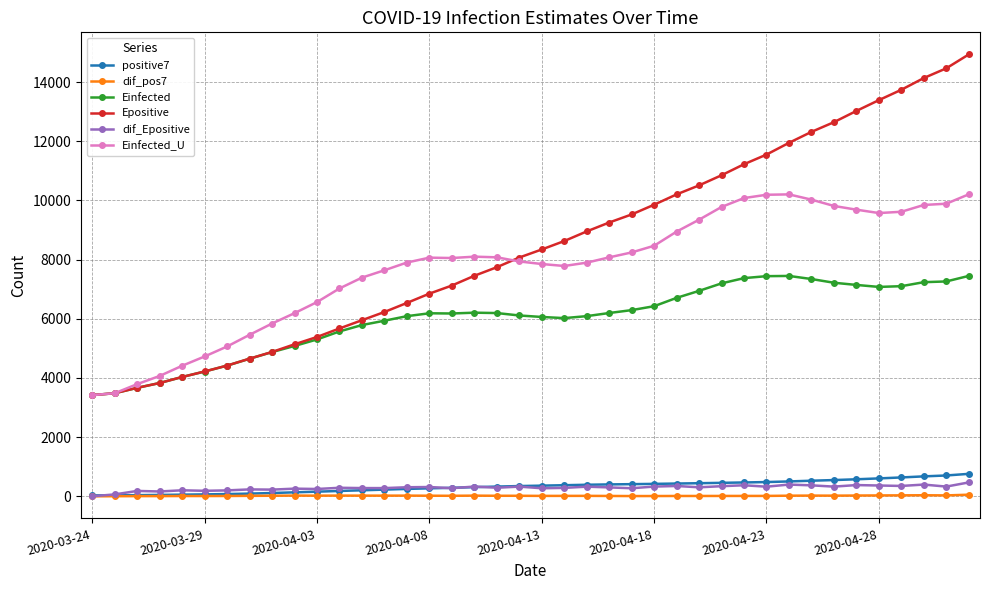

What is the average value of the Epositive series?

8456.5